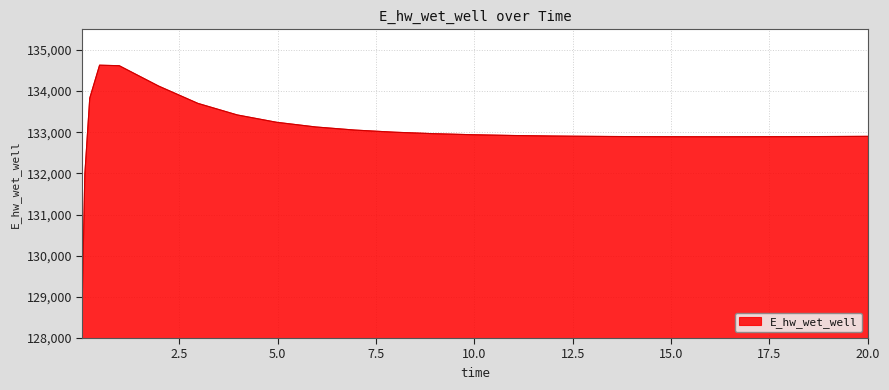

What is the greatest value displayed?

134628.6